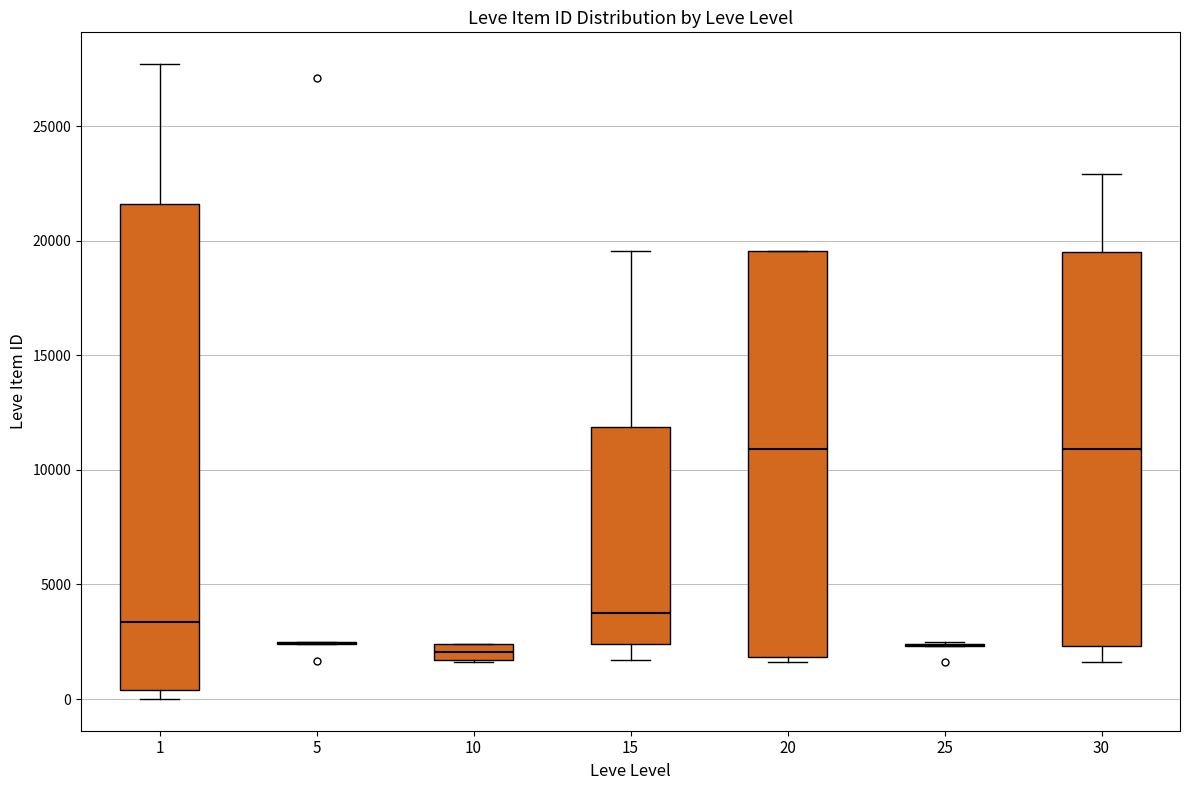

Comparing the boxes themselves (not the whiskers), which one is the tallest?

1